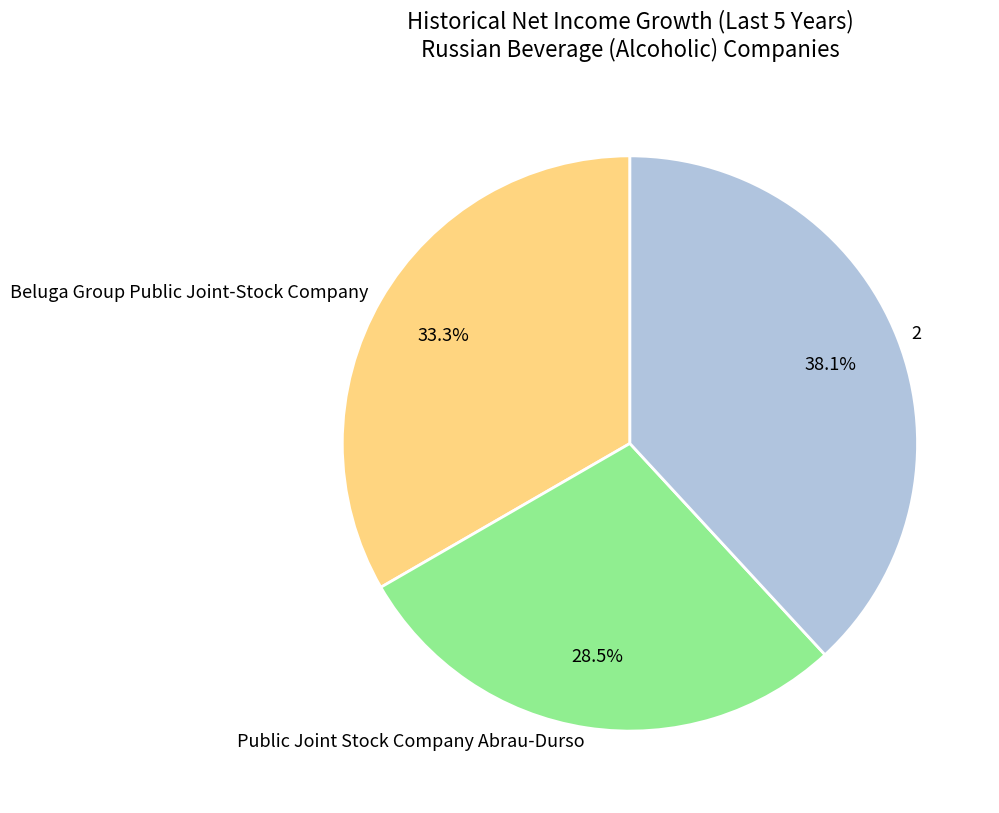

How much of the chart is everything except 2?

61.9%